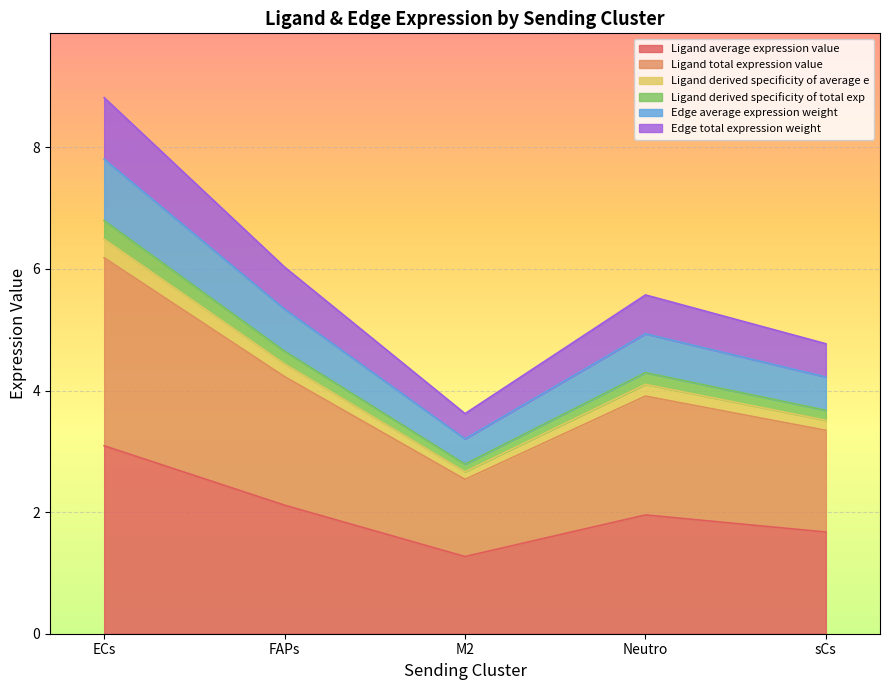

What is the label of the 2nd point from the left?

FAPs